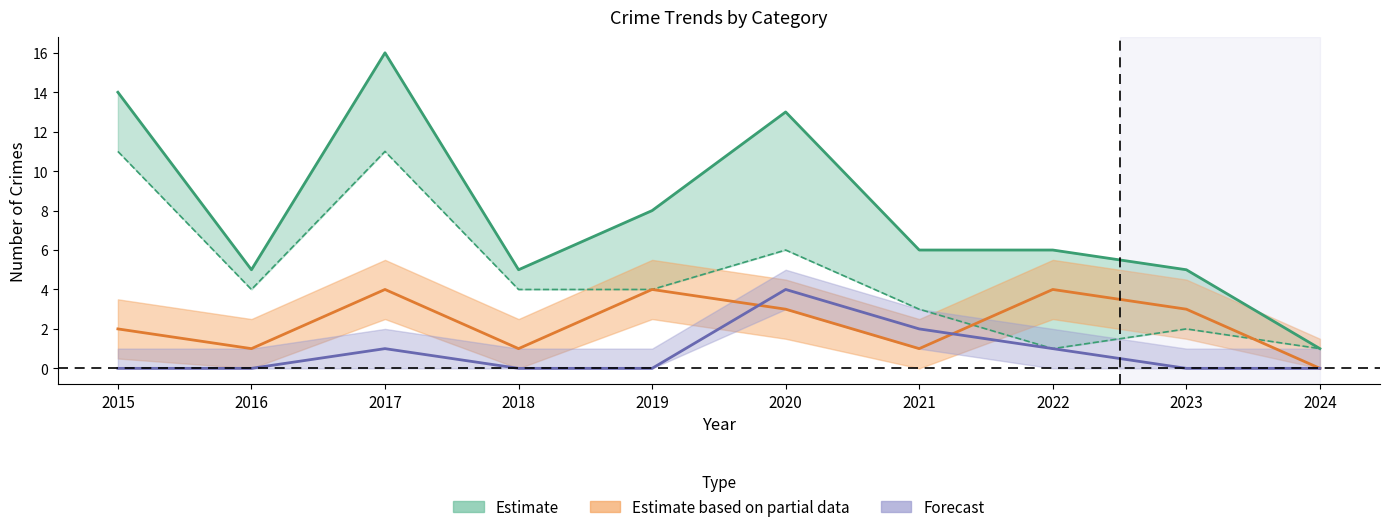

At which category does the chart reach its peak across all series?

2017